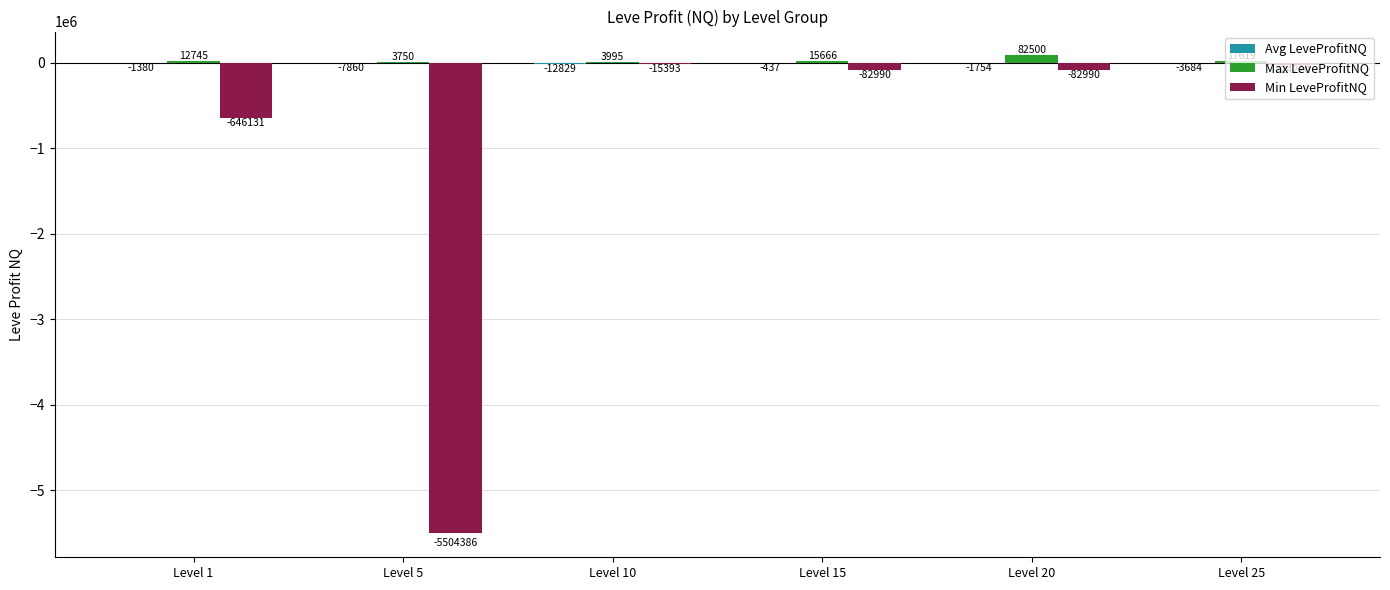

What is the approximate value of Min LeveProfitNQ at Level 15?

-82990.0